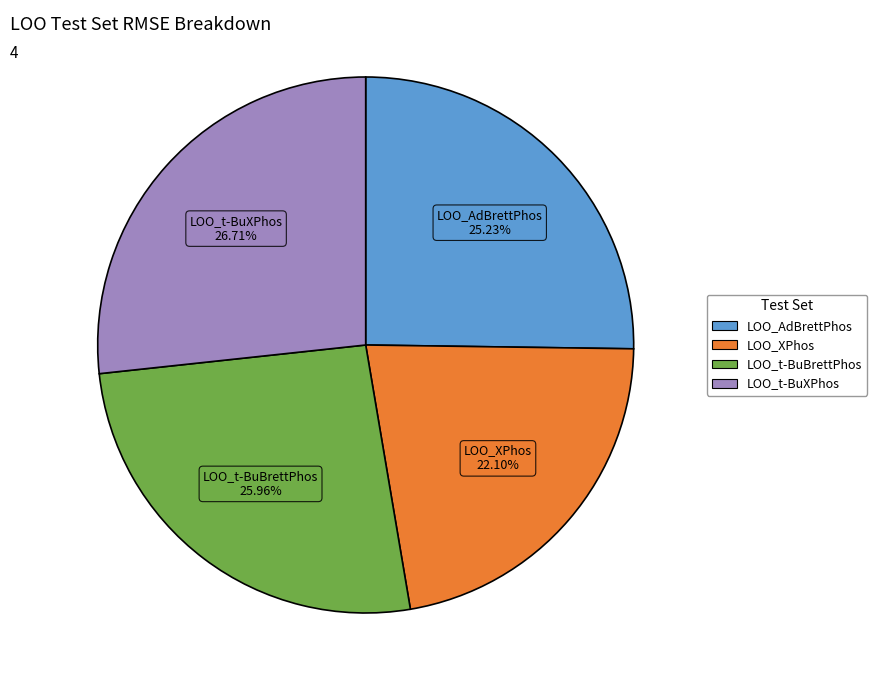

To the nearest percent, what portion does LOO_t-BuXPhos represent?

27%